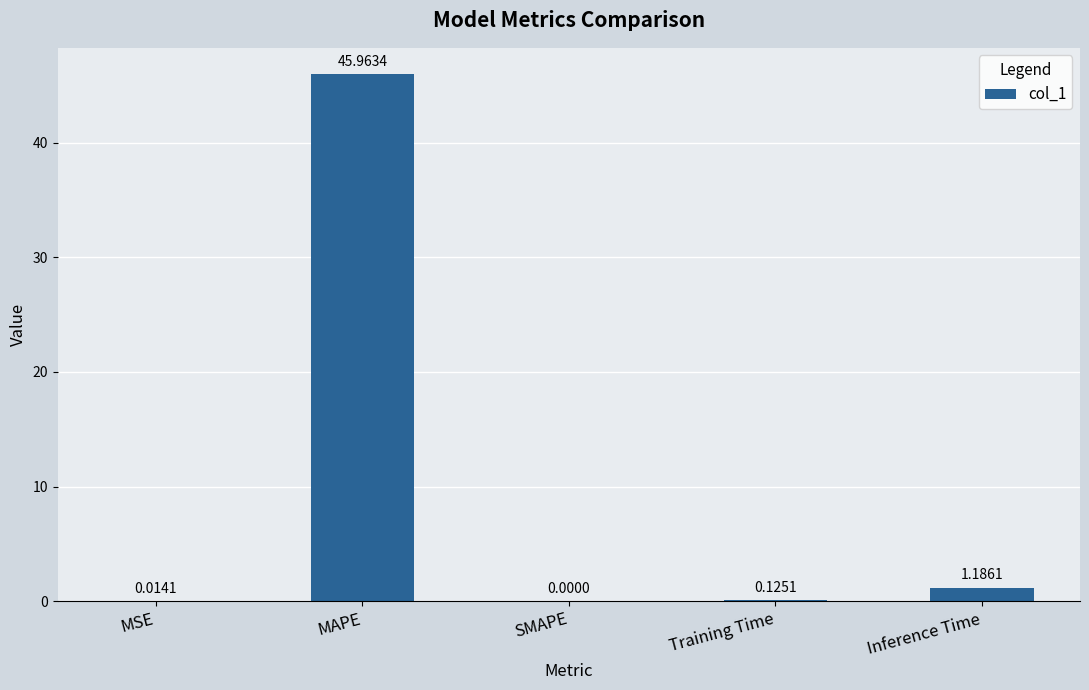

Between Training Time and SMAPE, which is larger?

Training Time